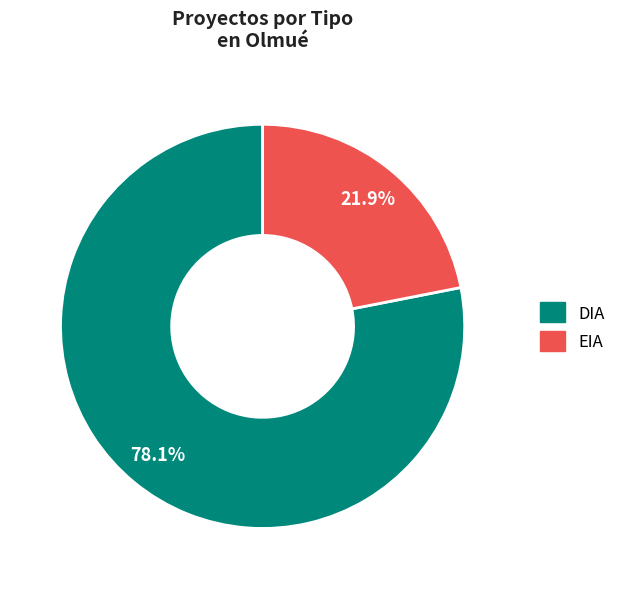

Approximately how many times larger is the value at DIA compared to EIA?

3.6